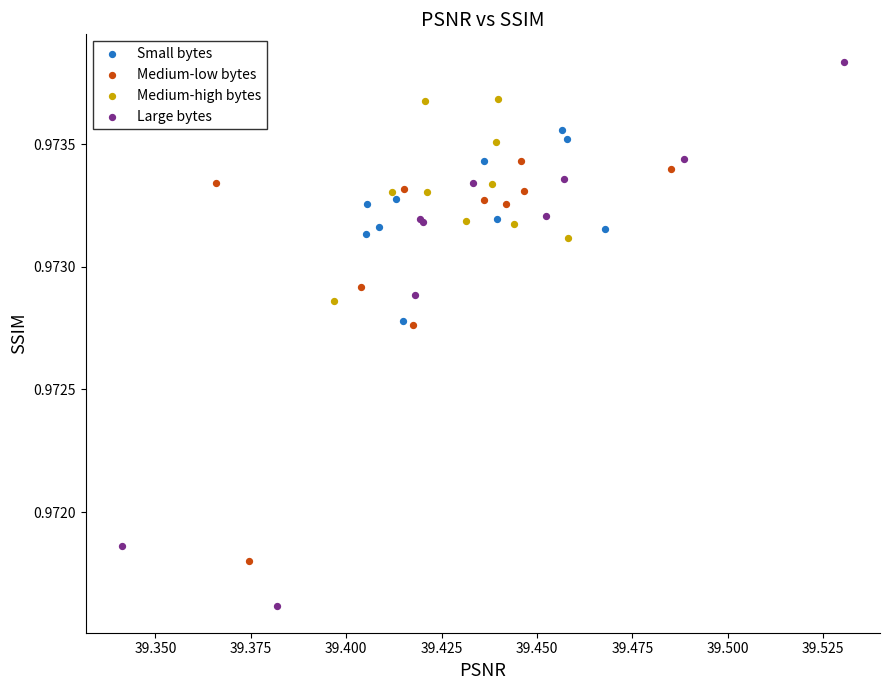

Which series has the widest spread of Y values?

Large bytes